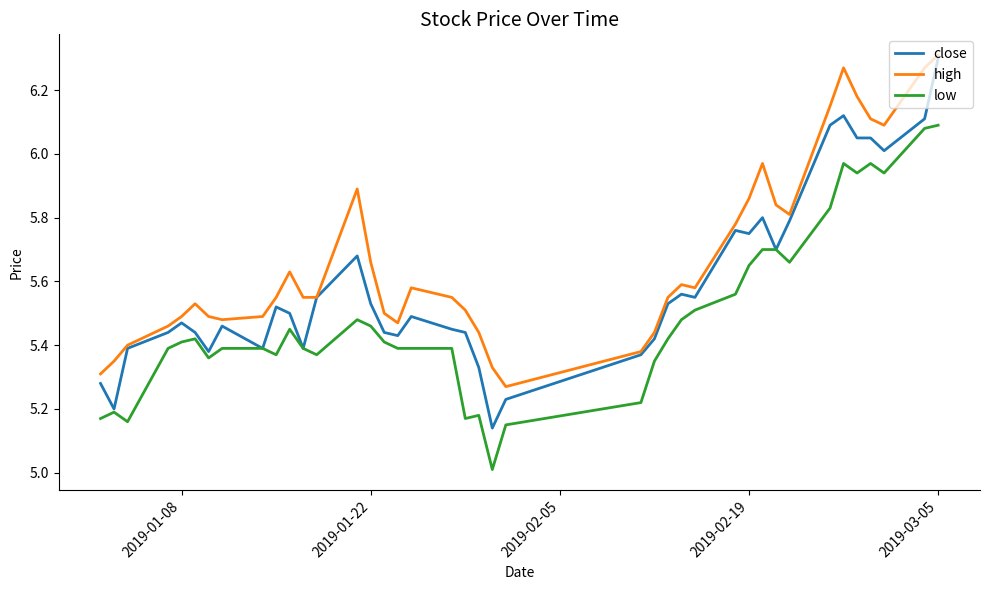

Rank the series by their average value, from highest to lowest.

high, close, low